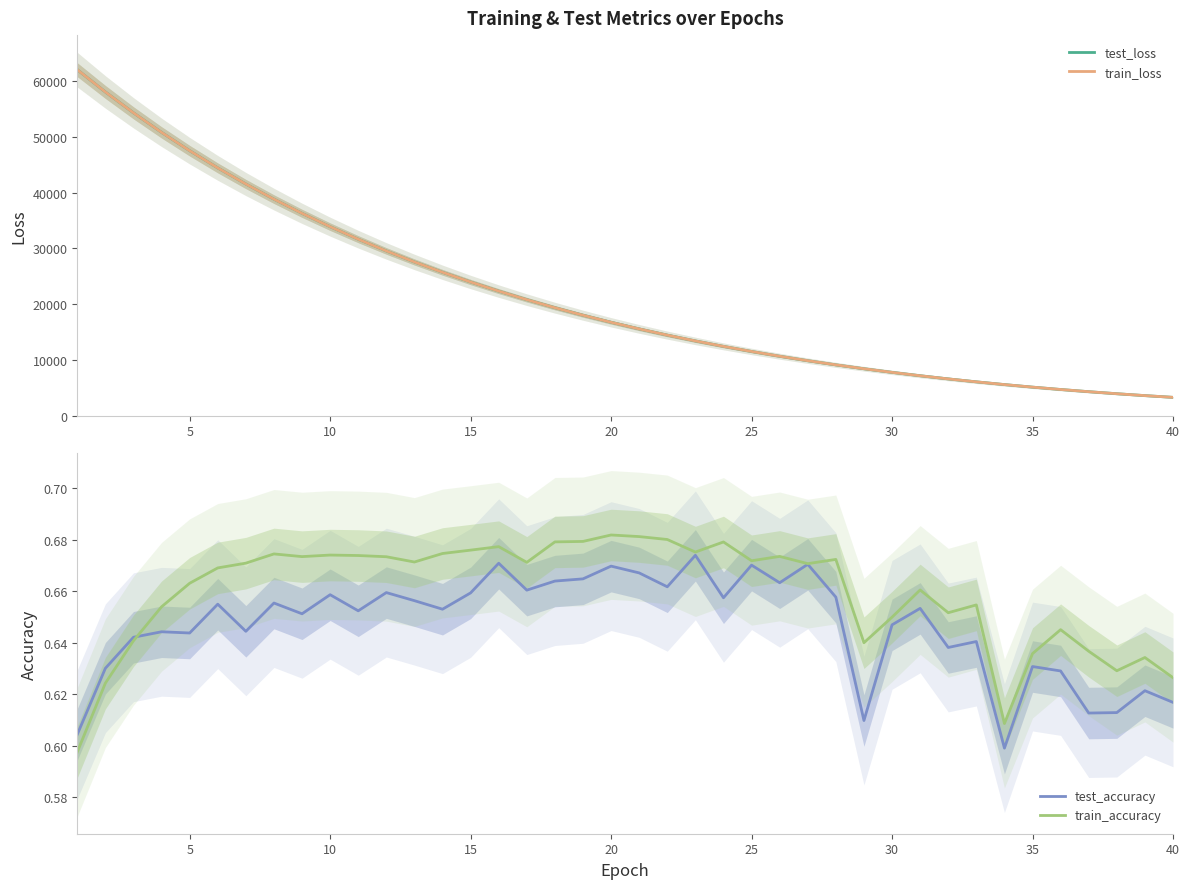

What is the lowest value of the test_loss series?

3258.4